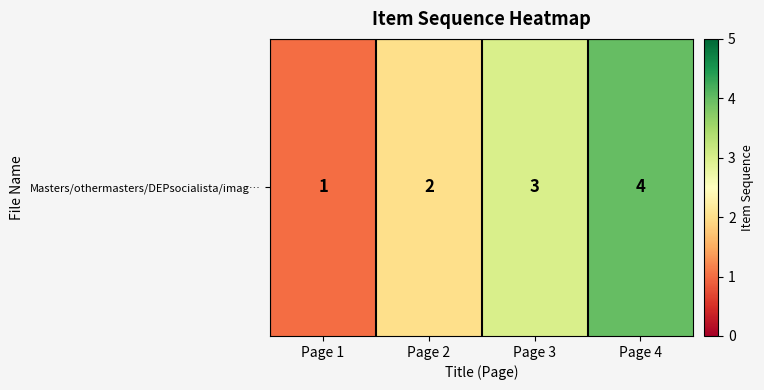

What is the greatest value displayed?

4